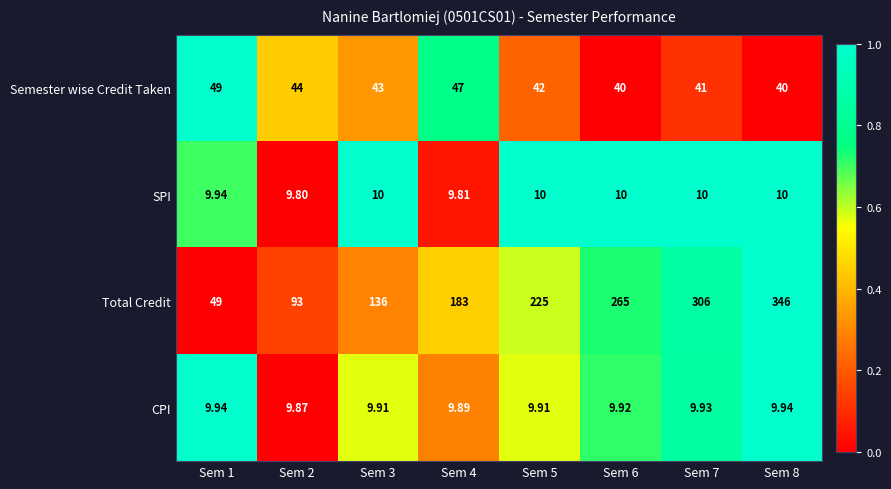

Which series has the widest spread of values?

Total Credit